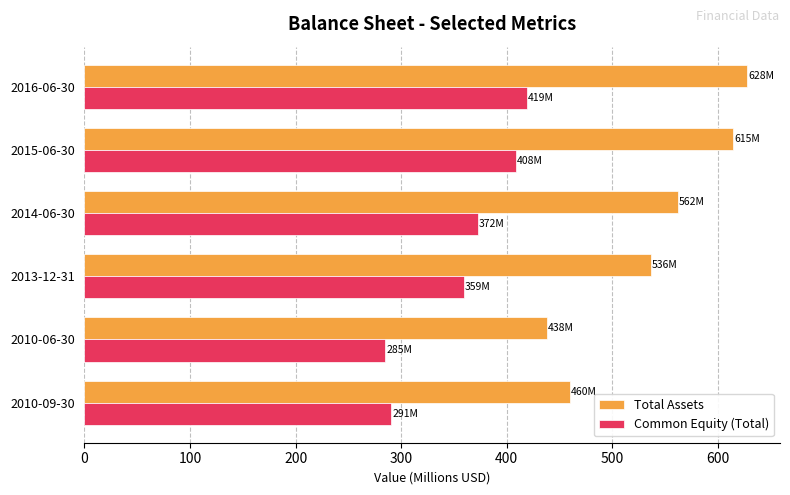

What is the maximum value for Common Equity (Total)?

419.5